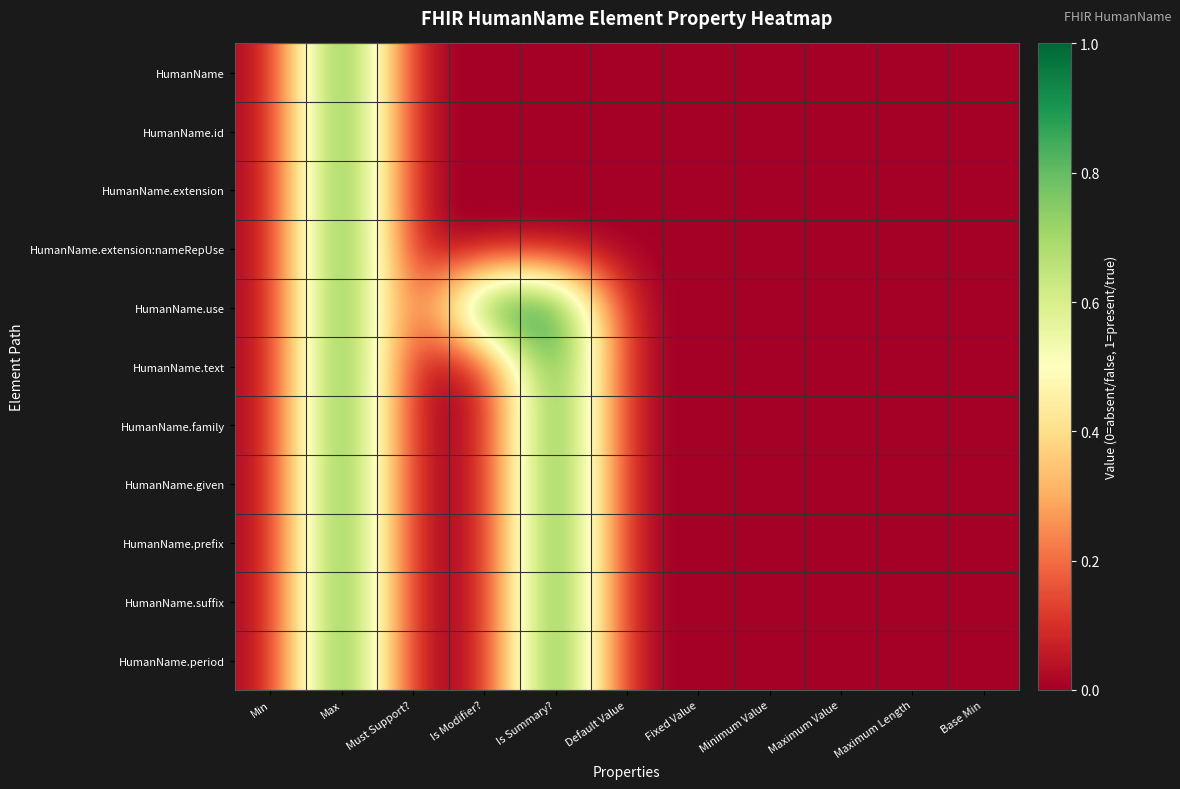

Reading left to right, extract all data points from this chart.

HumanName: Min=0	Max=1	Must Support?=0	Is Modifier?=0	Is Summary?=0	Default Value=0	Fixed Value=0	Minimum Value=0	Maximum Value=0	Maximum Length=0	Base Min=0
HumanName.id: Min=0	Max=1	Must Support?=0	Is Modifier?=0	Is Summary?=0	Default Value=0	Fixed Value=0	Minimum Value=0	Maximum Value=0	Maximum Length=0	Base Min=0
HumanName.extension: Min=0	Max=1	Must Support?=0	Is Modifier?=0	Is Summary?=0	Default Value=0	Fixed Value=0	Minimum Value=0	Maximum Value=0	Maximum Length=0	Base Min=0
HumanName.extension:nameRepUse: Min=0	Max=1	Must Support?=0	Is Modifier?=0	Is Summary?=0	Default Value=0	Fixed Value=0	Minimum Value=0	Maximum Value=0	Maximum Length=0	Base Min=0
HumanName.use: Min=0	Max=1	Must Support?=0	Is Modifier?=1	Is Summary?=1	Default Value=0	Fixed Value=0	Minimum Value=0	Maximum Value=0	Maximum Length=0	Base Min=0
HumanName.text: Min=0	Max=1	Must Support?=0	Is Modifier?=0	Is Summary?=1	Default Value=0	Fixed Value=0	Minimum Value=0	Maximum Value=0	Maximum Length=0	Base Min=0
HumanName.family: Min=0	Max=1	Must Support?=0	Is Modifier?=0	Is Summary?=1	Default Value=0	Fixed Value=0	Minimum Value=0	Maximum Value=0	Maximum Length=0	Base Min=0
HumanName.given: Min=0	Max=1	Must Support?=0	Is Modifier?=0	Is Summary?=1	Default Value=0	Fixed Value=0	Minimum Value=0	Maximum Value=0	Maximum Length=0	Base Min=0
HumanName.prefix: Min=0	Max=1	Must Support?=0	Is Modifier?=0	Is Summary?=1	Default Value=0	Fixed Value=0	Minimum Value=0	Maximum Value=0	Maximum Length=0	Base Min=0
HumanName.suffix: Min=0	Max=1	Must Support?=0	Is Modifier?=0	Is Summary?=1	Default Value=0	Fixed Value=0	Minimum Value=0	Maximum Value=0	Maximum Length=0	Base Min=0
HumanName.period: Min=0	Max=1	Must Support?=0	Is Modifier?=0	Is Summary?=1	Default Value=0	Fixed Value=0	Minimum Value=0	Maximum Value=0	Maximum Length=0	Base Min=0